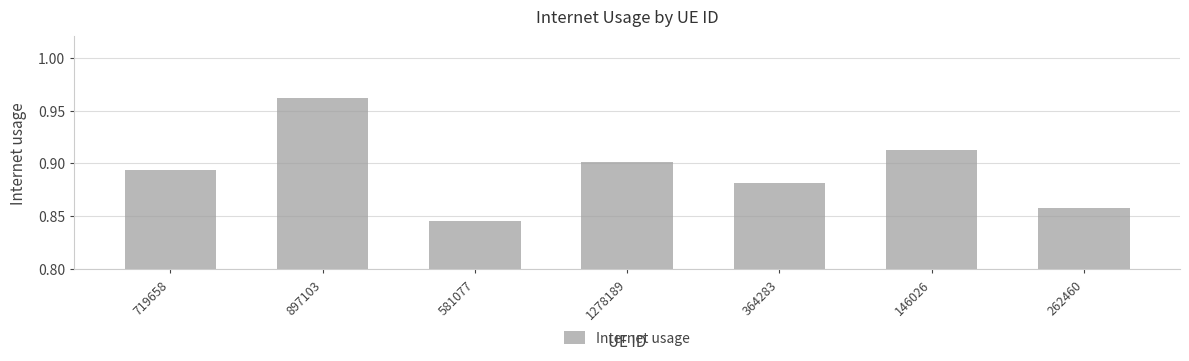

Is it true that the value at 897103 is 1.4?

False